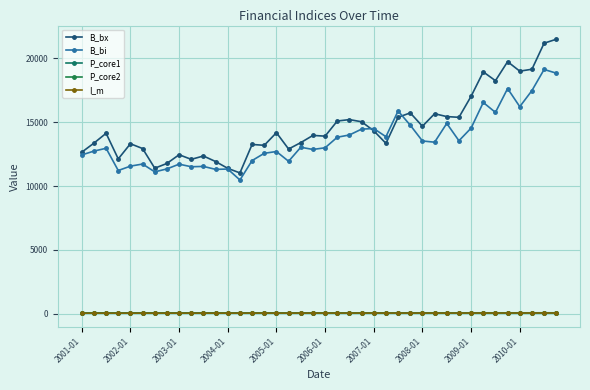

Reading left to right, transcribe all the data shown in this chart.

B_bx: 12644.9	13354.1	14124.9	12121.1	13307.0	12931.9	11392.3	11766.2	12447.3	12086.0	12349.0	11914.5	11381.9	11023.0	13251.3	13184.5	14173.2	12894.1	13395.2	13959.1	13900.8	15084.7	15196.6	15026.2	14319.9	13337.1	15378.9	15720.6	14676.1	15656.3	15431.7	15375.3	17021.1	18929.7	18242.1	19728.7	18987.1	19137.0	21174.9	21483.4
B_bi: 12431.0	12732.3	12951.9	11212.2	11554.8	11719.0	11107.6	11337.8	11709.7	11506.9	11532.8	11302.0	11326.4	10471.2	11990.1	12559.7	12698.1	11934.2	13031.8	12860.8	12991.6	13817.1	13993.4	14451.9	14495.0	13858.3	15870.2	14758.7	13523.6	13428.1	14898.0	13541.4	14531.4	16536.6	15760.8	17624.5	16208.9	17468.6	19120.1	18830.0
P_core1: 69.3	69.4	69.9	70.1	70.3	70.4	70.4	70.6	70.7	70.8	70.8	71.1	71.3	71.5	72.0	72.2	72.4	72.4	72.5	72.5	72.7	72.9	73.0	73.3	73.6	73.7	74.4	74.5	74.6	74.8	74.7	74.9	75.0	74.9	75.0	75.3	75.6	75.7	76.5	76.5
P_core2: 70.7	70.9	71.4	71.6	71.8	71.8	71.8	71.9	72.0	72.0	72.1	72.3	72.6	72.8	73.4	73.8	73.9	73.9	74.0	74.1	74.3	74.5	74.7	74.9	75.2	75.4	76.1	76.3	76.4	76.5	76.4	76.5	76.7	76.7	76.6	77.0	77.2	77.3	77.9	78.0
I_m: 48.4	48.7	49.1	49.3	49.6	49.9	48.9	50.0	50.2	50.6	50.9	49.7	51.0	52.0	53.3	53.7	53.0	52.6	54.0	54.4	53.9	54.7	55.5	56.2	54.8	54.9	56.1	55.0	54.7	56.4	53.9	56.5	57.8	59.2	59.3	60.6	60.2	62.9	62.0	62.5